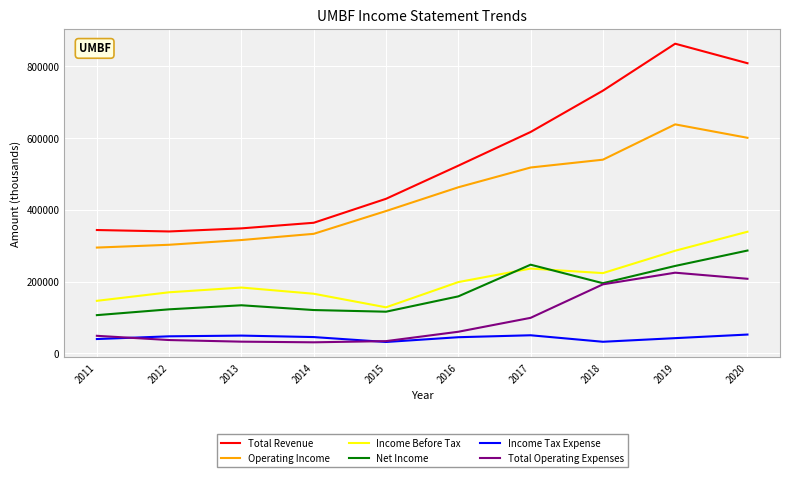

Which series changed the most between 2013 and 2016?

Total Revenue